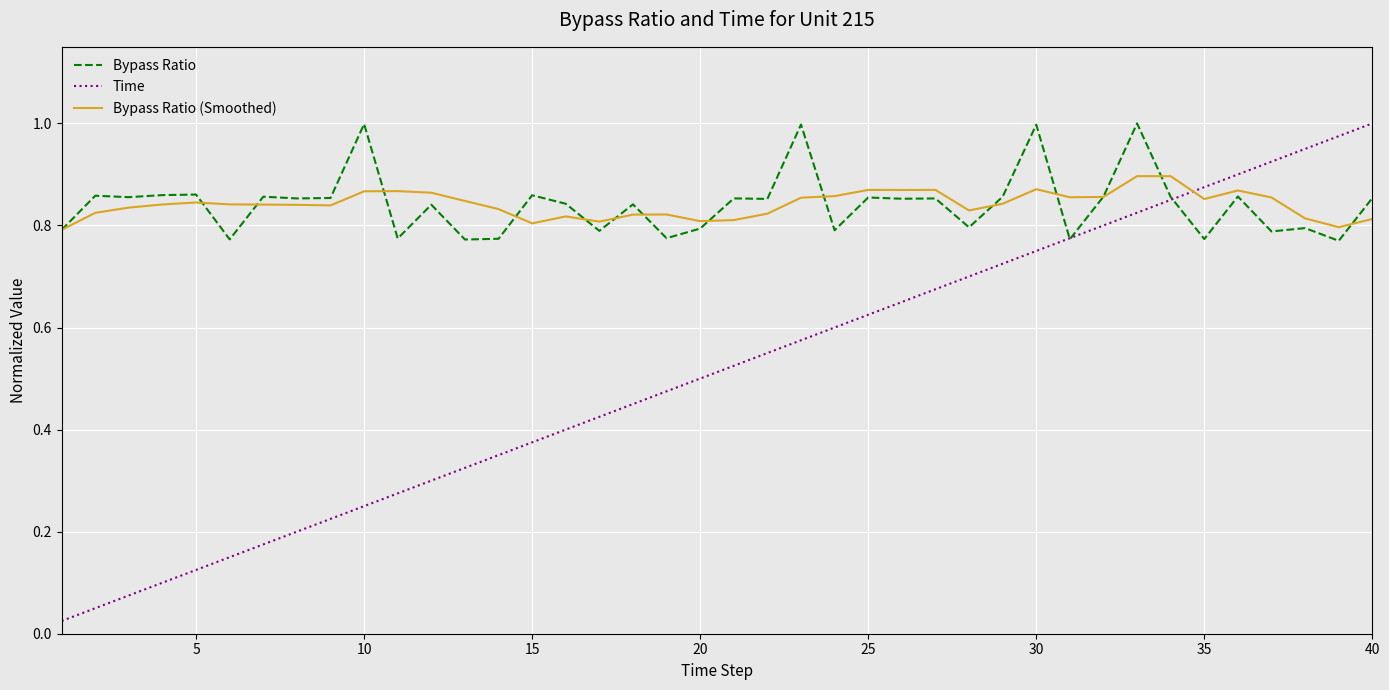

Which series has the widest spread of values?

Time